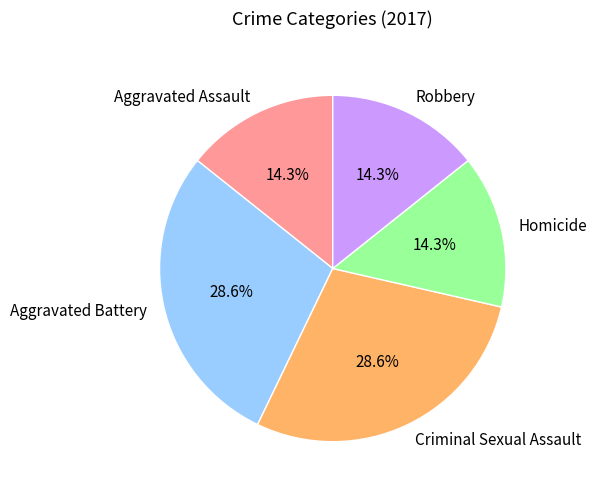

Does any single category account for the majority?

No